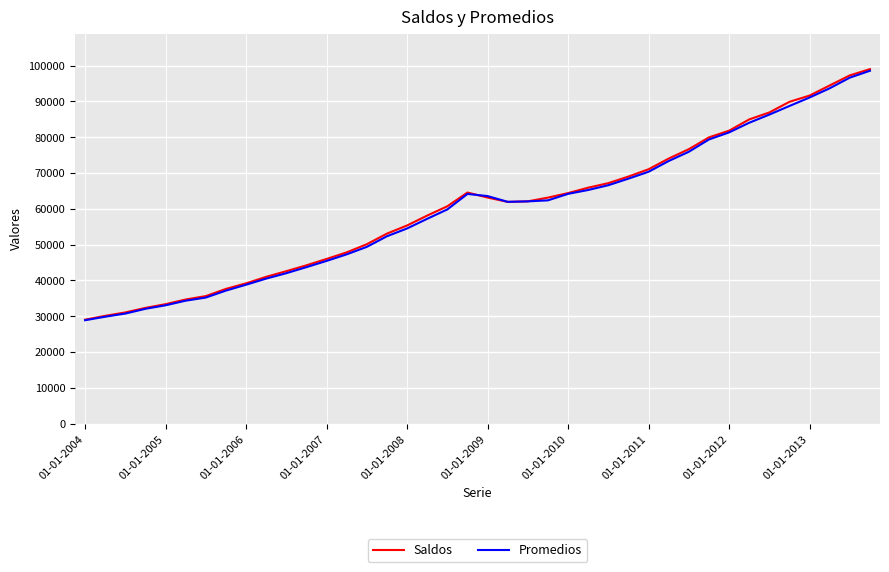

What is the smallest value displayed?

28878